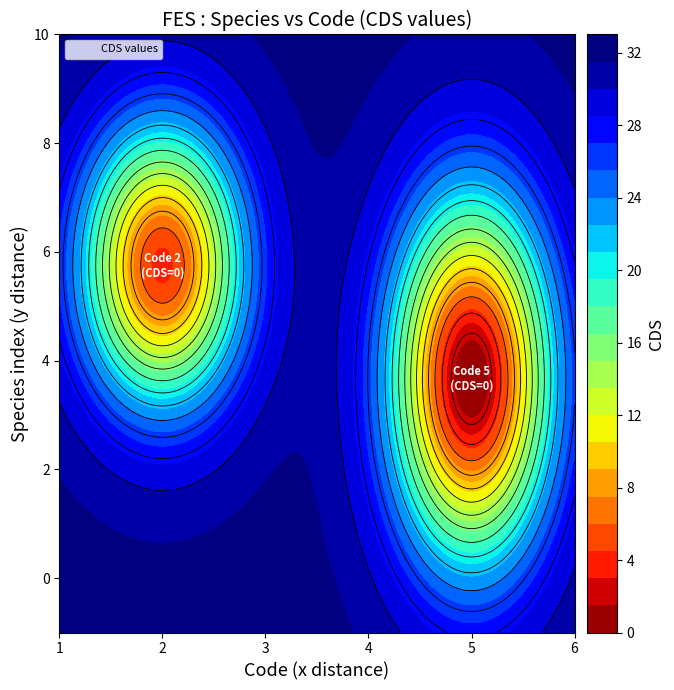

What value does the data have at 5?

4